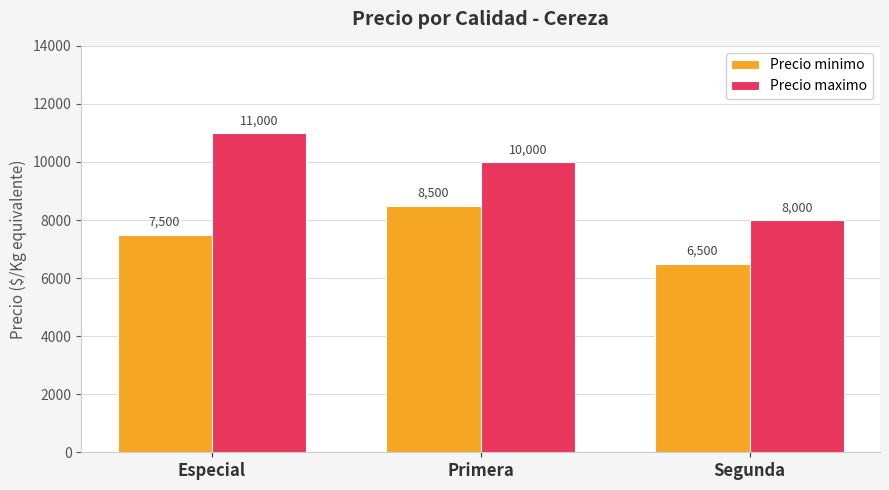

Reading left to right, transcribe all the data shown in this chart.

Precio minimo: Especial=7500	Primera=8500	Segunda=6500
Precio maximo: Especial=11000	Primera=10000	Segunda=8000